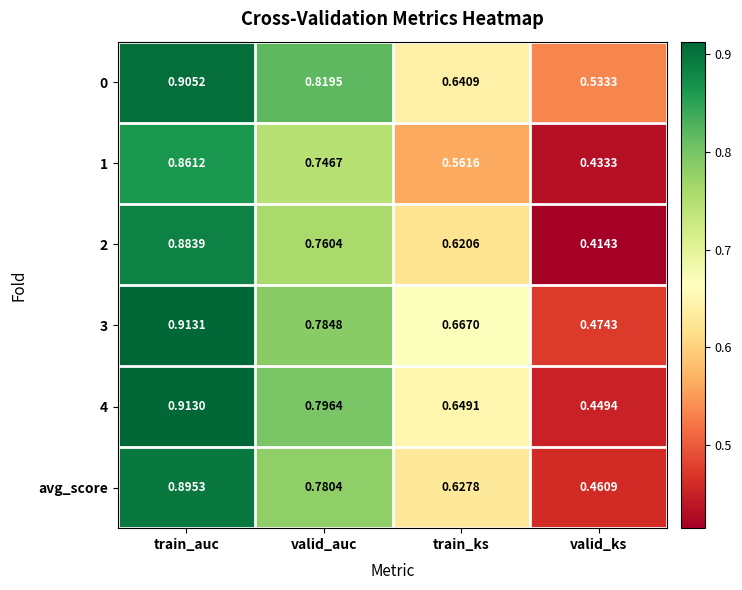

List the labels in order of 1 value, largest first.

train_auc, valid_auc, train_ks, valid_ks